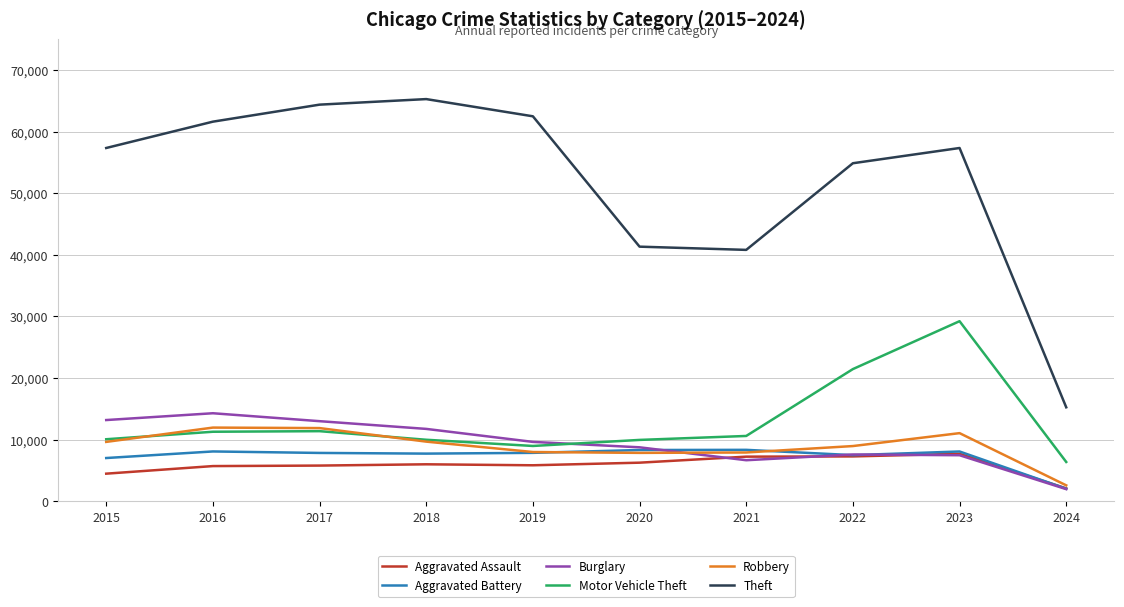

True or false: Theft has a value of 92189 at 2023.

False